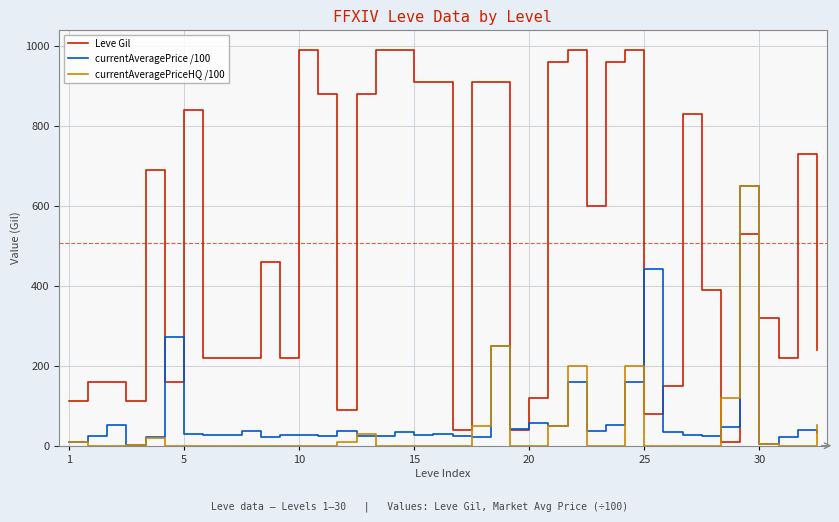

True or false: Leve Gil and currentAveragePriceHQ /100 cross at least once.

True